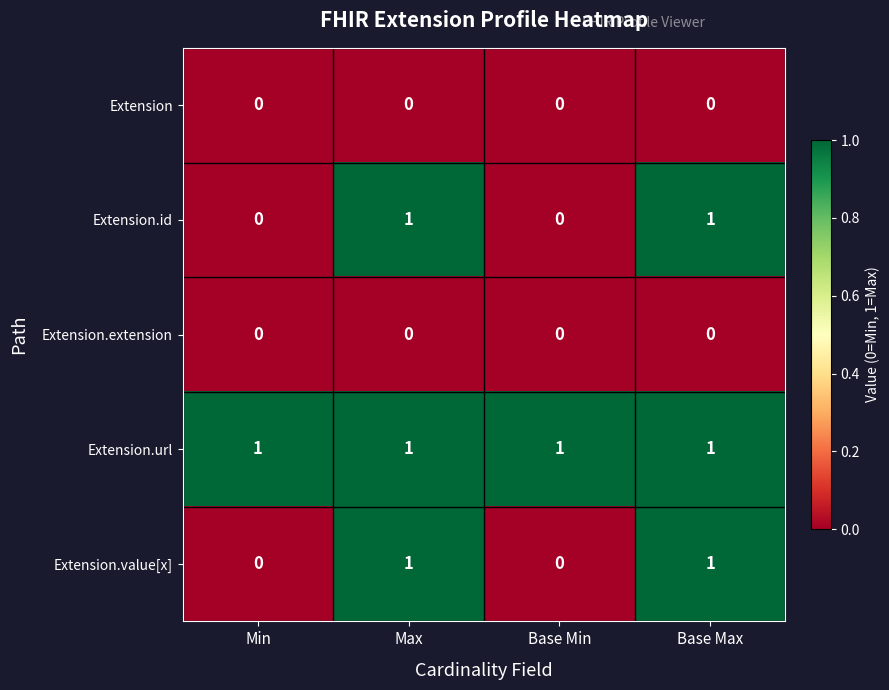

The value of Extension.extension at Max is 0. True or false?

True